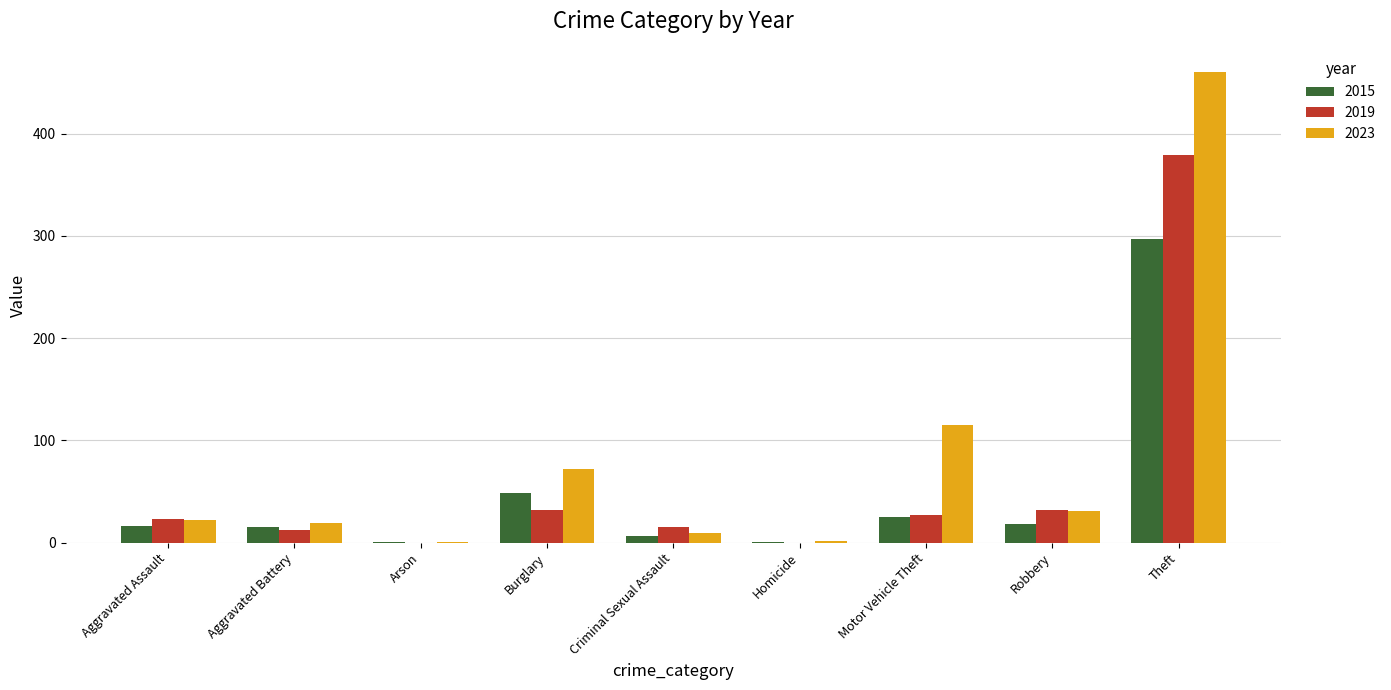

What is the maximum value for 2019?

379